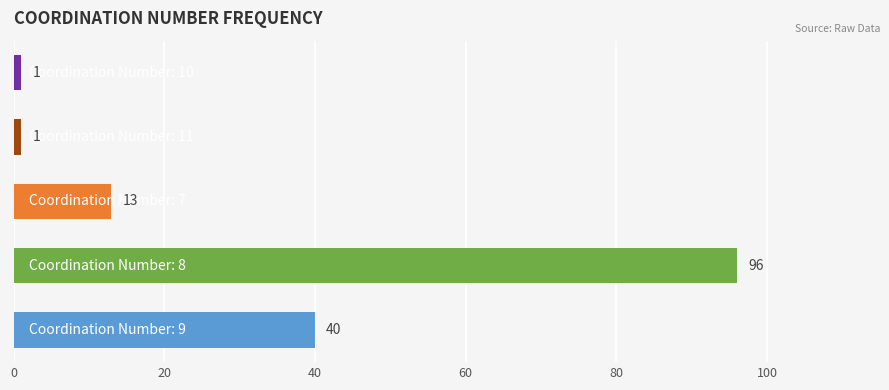

How many values are between 1 and 40?

4